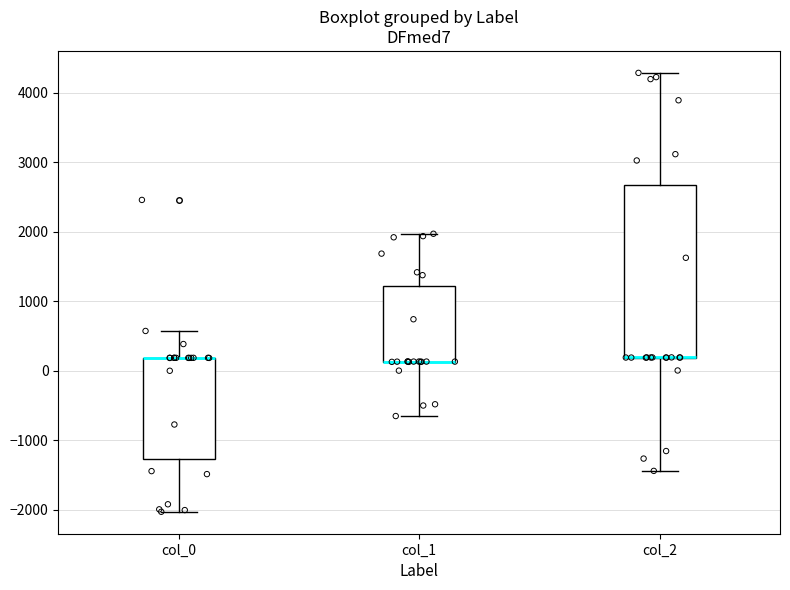

Reading left to right, transcribe this box plot: for each box, give where its median line is, the range the box spans, and where its two whiskers end, as read against the y-axis. The values are not printed on the chart, so give them approximately, as read against the axis.

col_0: median 200 (drawn on the box's upper edge), box -1300 to 200, whiskers -2000 to 600
col_1: median 100 (drawn on the box's lower edge), box 100 to 1200, whiskers -700 to 2000
col_2: median 200 (drawn on the box's lower edge), box 200 to 2700, whiskers -1400 to 4300